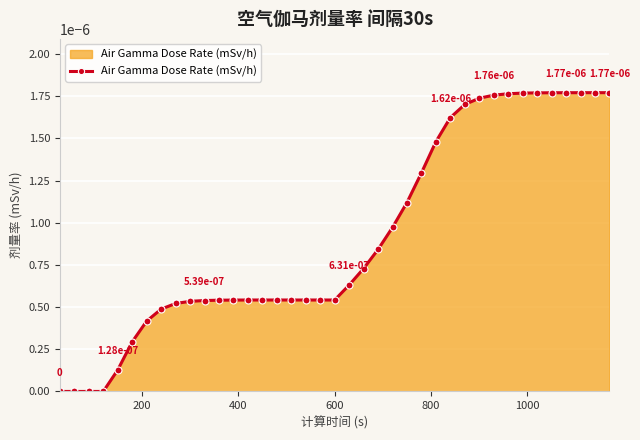

How many lines are shown in the chart?

1